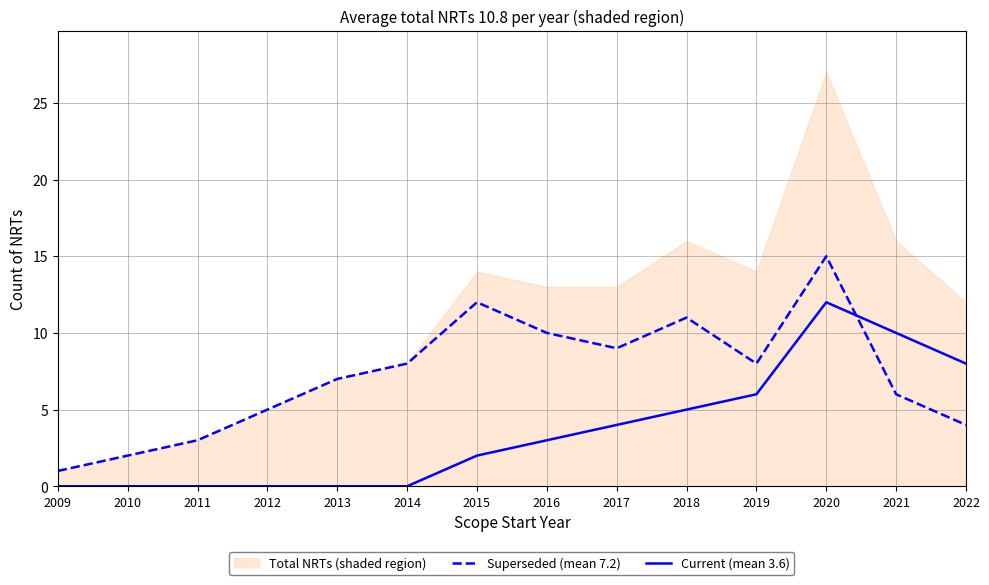

Which category has the highest value across all series?

2020